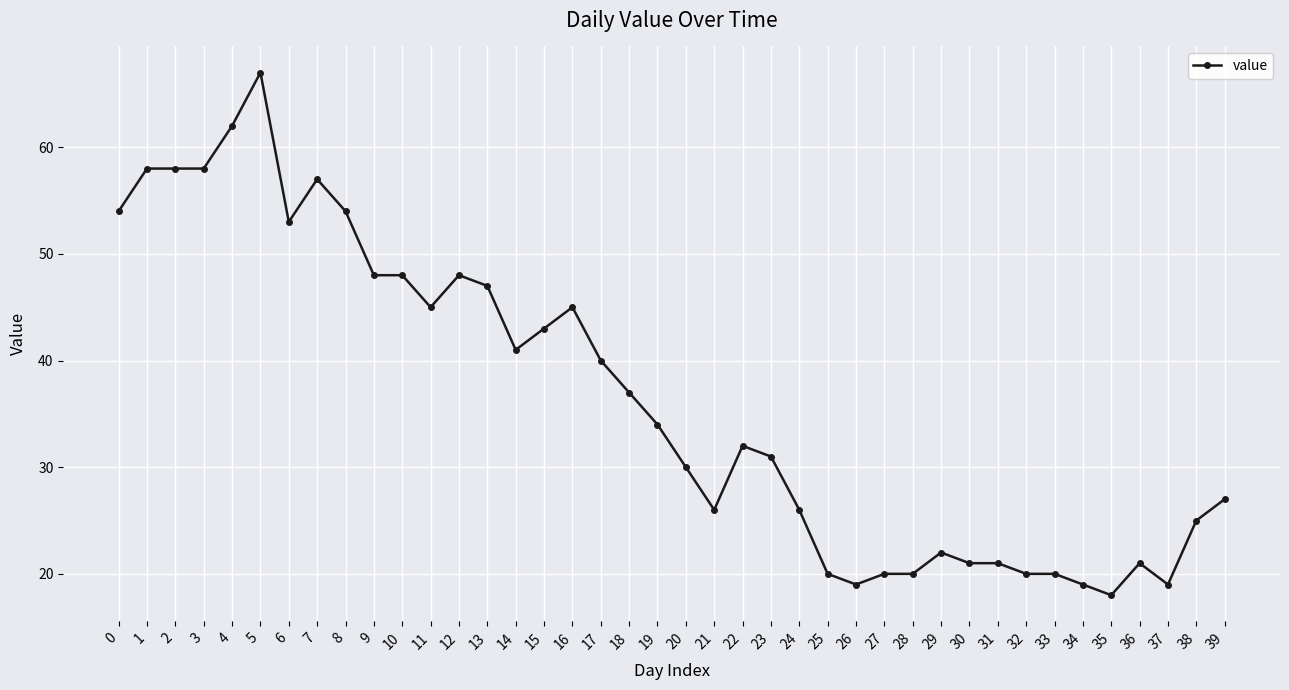

What is the greatest value displayed?

67